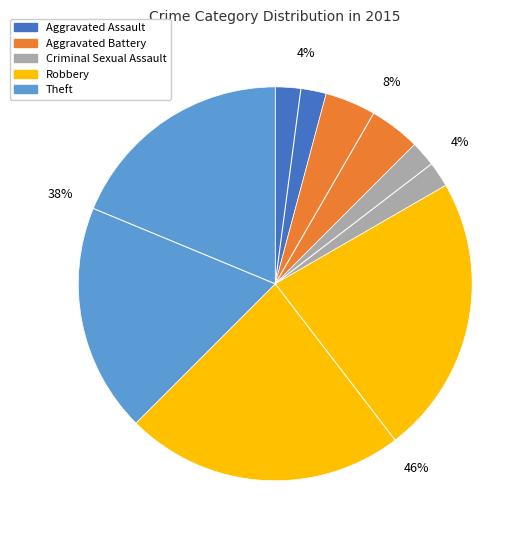

Count the number of slices in the pie.

5